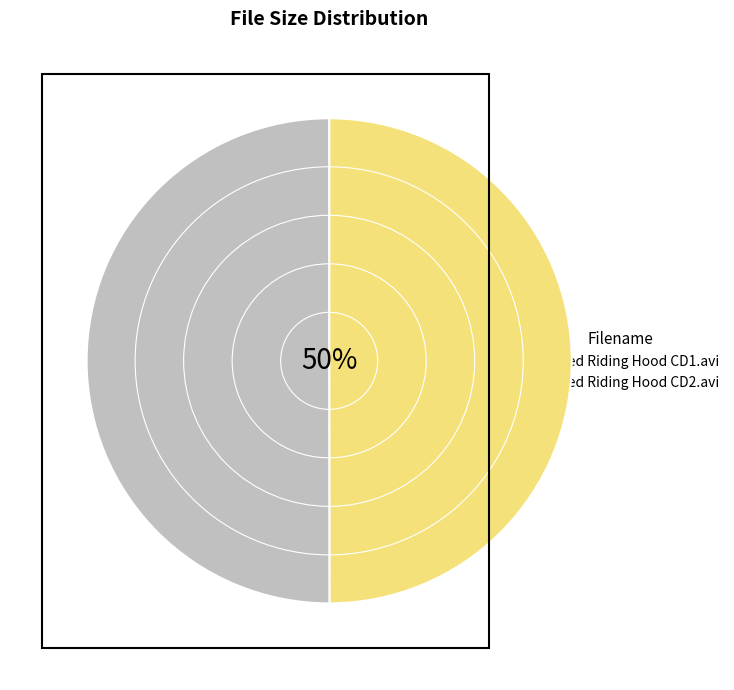

How many segments does this pie chart have?

2